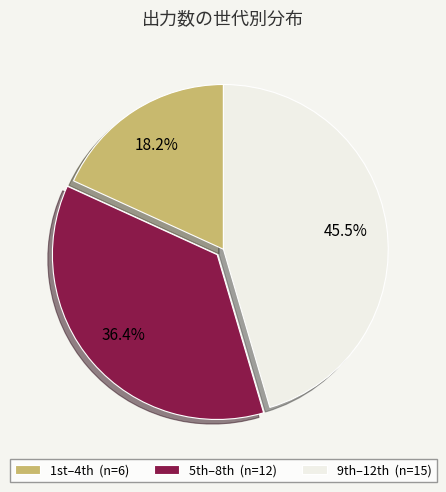

Is there any slice that represents more than half of the pie?

No